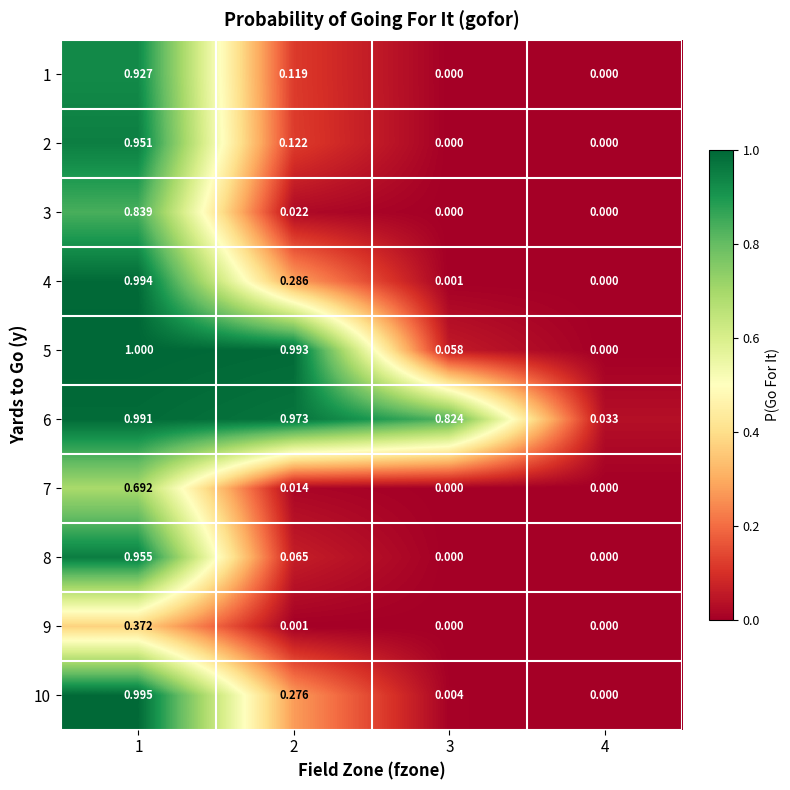

How many values in 4 are above zero?

3